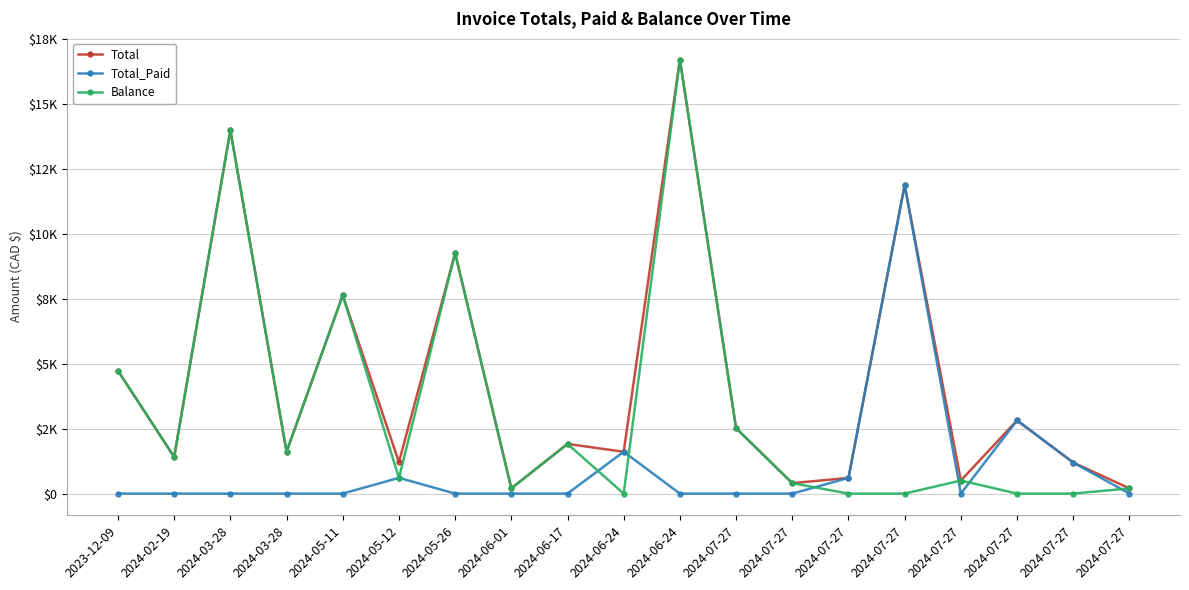

Rank the series by their maximum value, from lowest to highest.

Total_Paid, Total, Balance